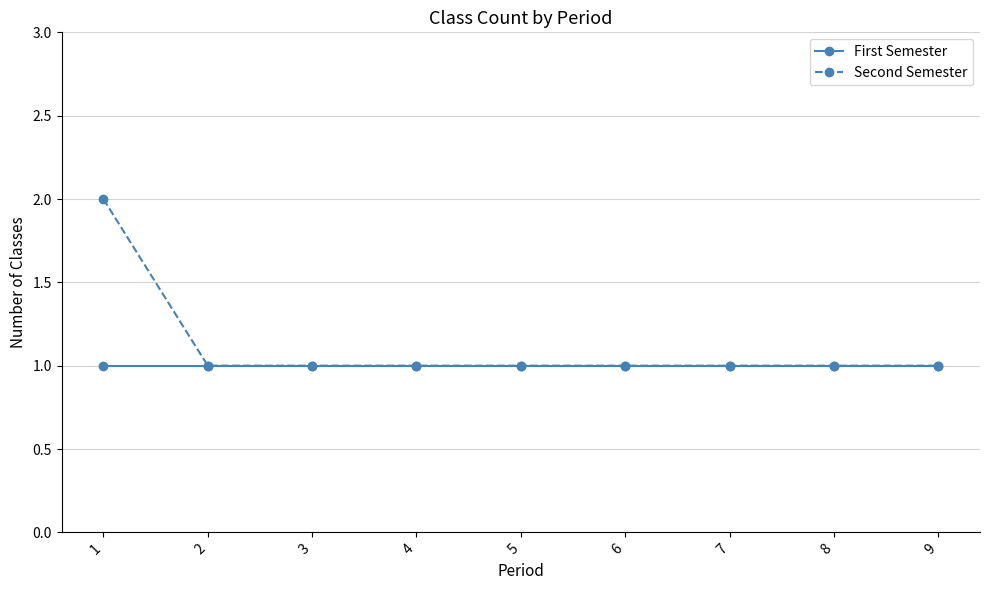

Between 1 and 5, which series saw the biggest shift?

Second Semester